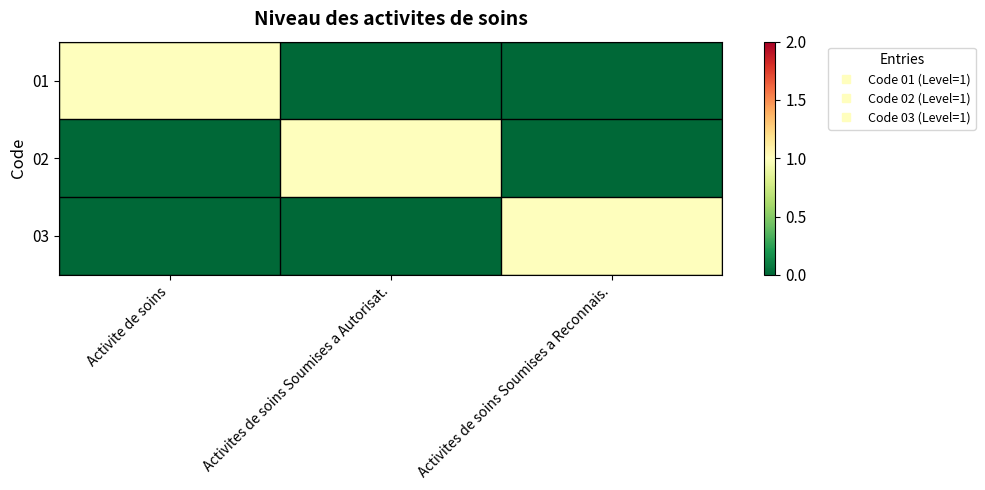

Reading left to right, list all the values displayed in this chart.

01: Activite de soins=1	Activites de soins Soumises a Autorisat.=0	Activites de soins Soumises a Reconnais.=0
02: Activite de soins=0	Activites de soins Soumises a Autorisat.=1	Activites de soins Soumises a Reconnais.=0
03: Activite de soins=0	Activites de soins Soumises a Autorisat.=0	Activites de soins Soumises a Reconnais.=1